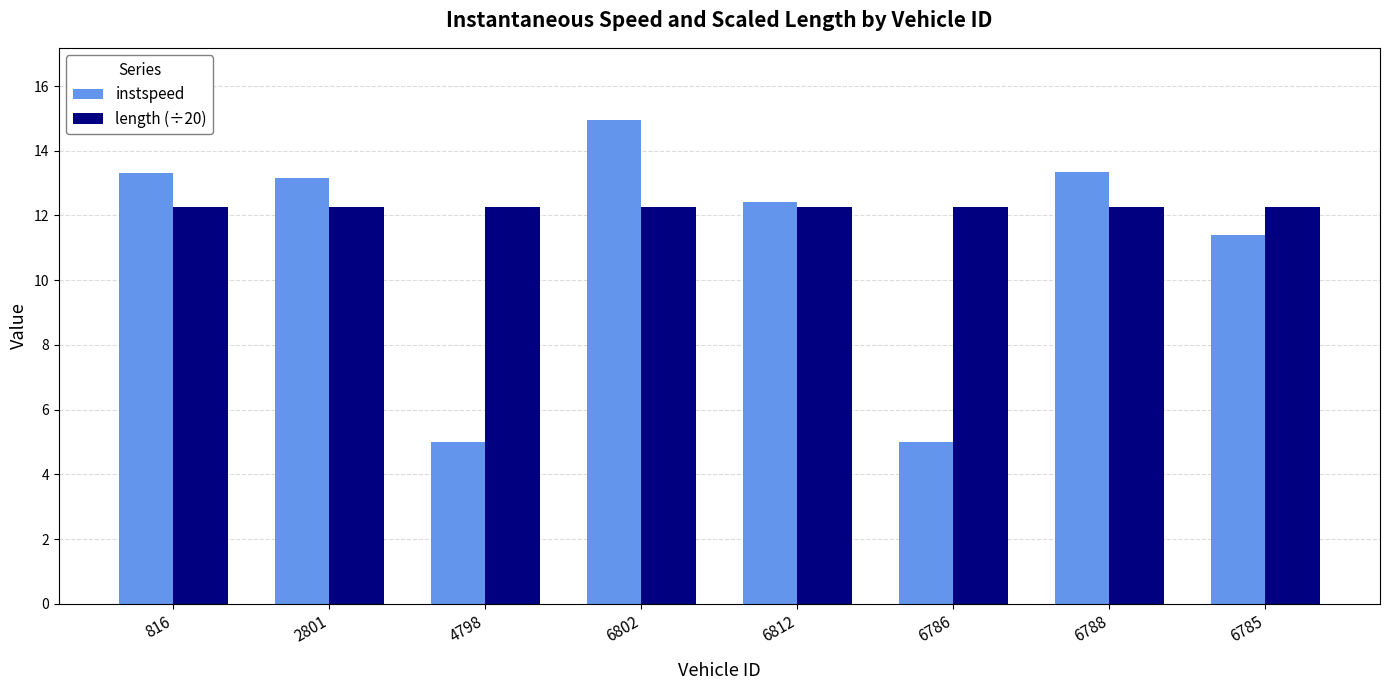

What is the spread (max minus min) of values at 6802?

2.7